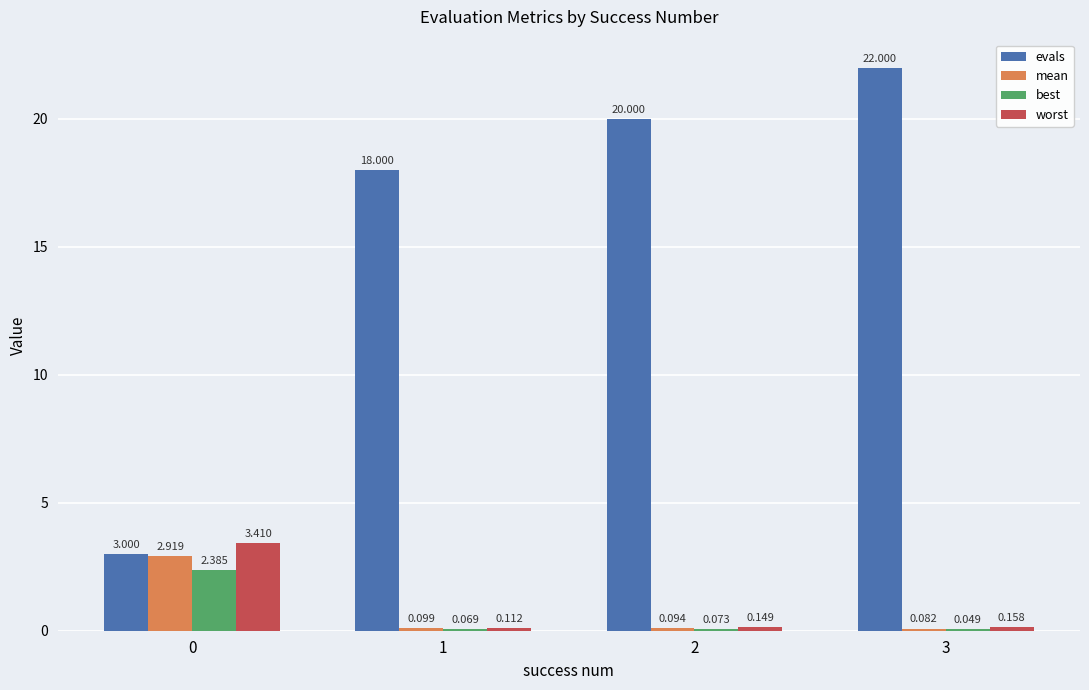

How many groups of bars are there?

4